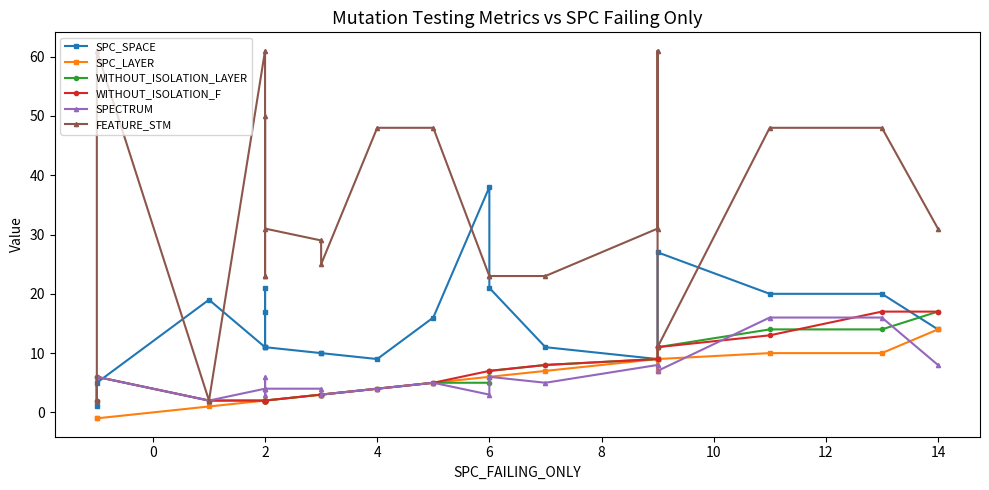

What are all the series names shown in the legend?

SPC_SPACE, SPC_LAYER, WITHOUT_ISOLATION_LAYER, WITHOUT_ISOLATION_F, SPECTRUM, FEATURE_STM